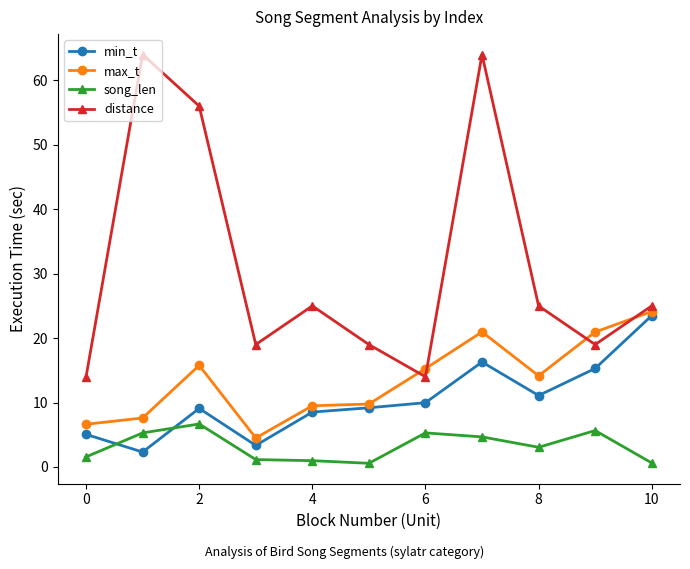

How many interior local valleys does the distance series have?

3